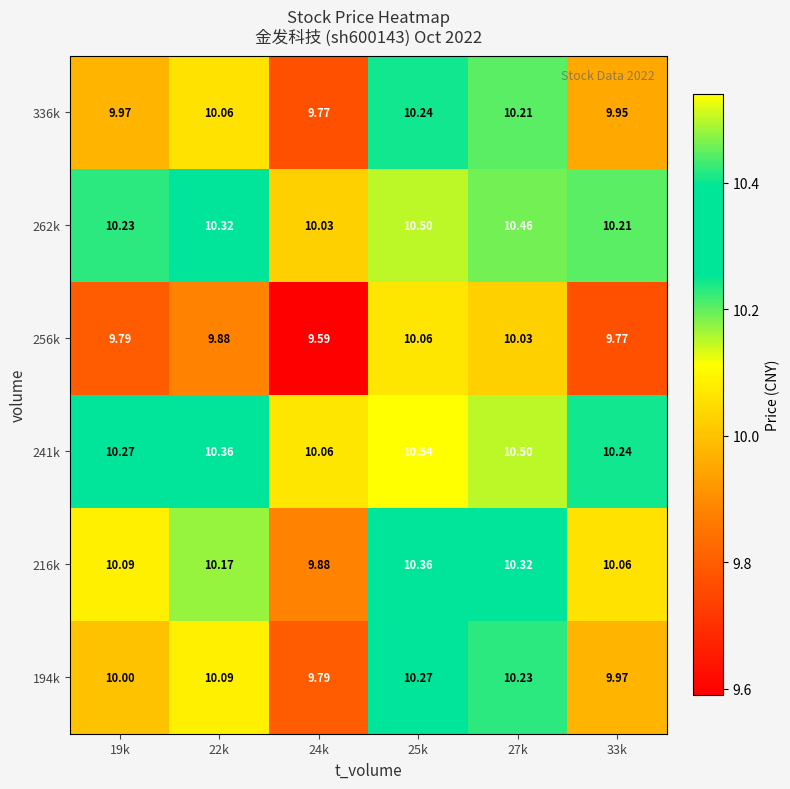

Is the value of 216k at 25k greater than the value of 336k at 27k?

Yes